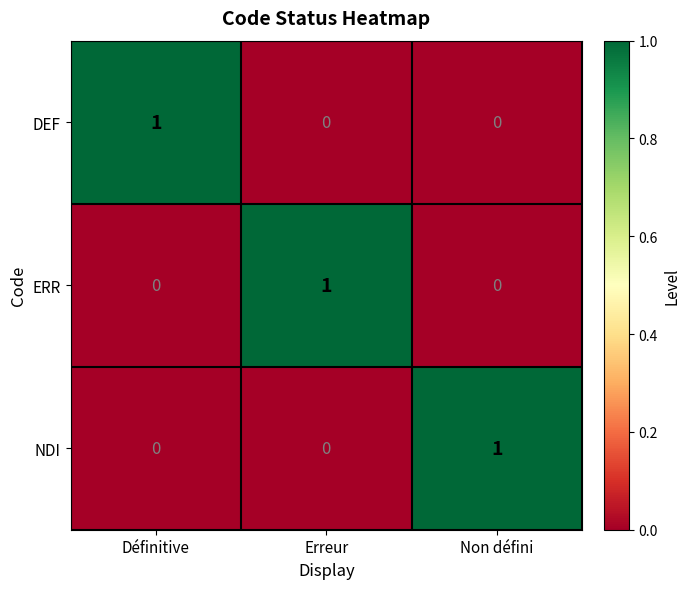

True or false: DEF has a value of 1 at Définitive.

True